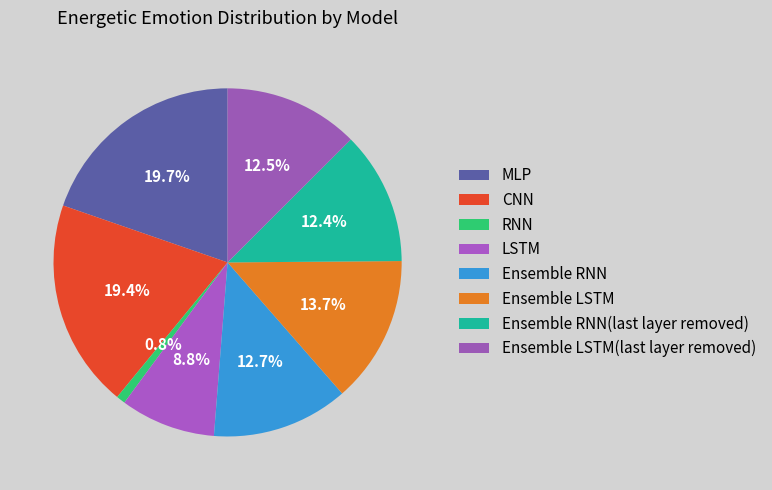

Which category has the smallest portion of the pie?

RNN